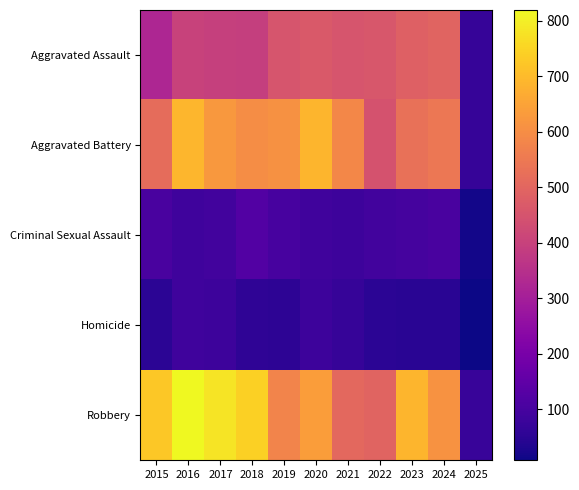

At which category is the sum across all series the highest?

2016